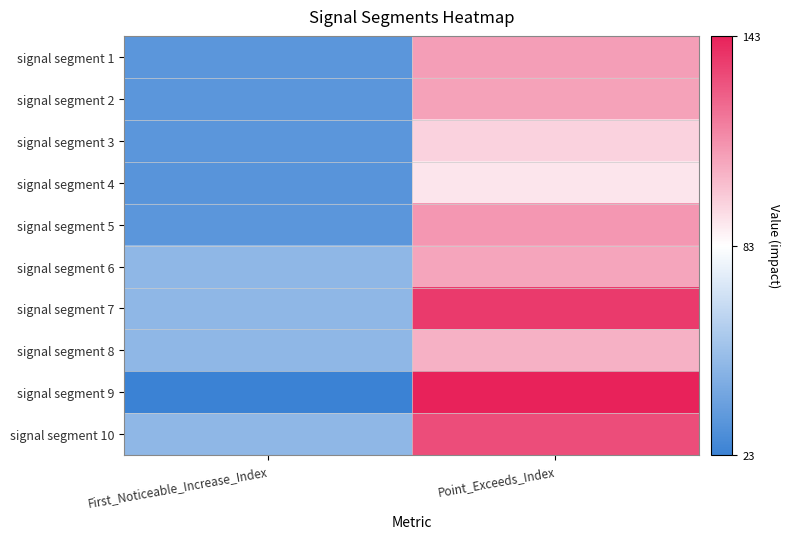

Count the number of data series in this chart.

10